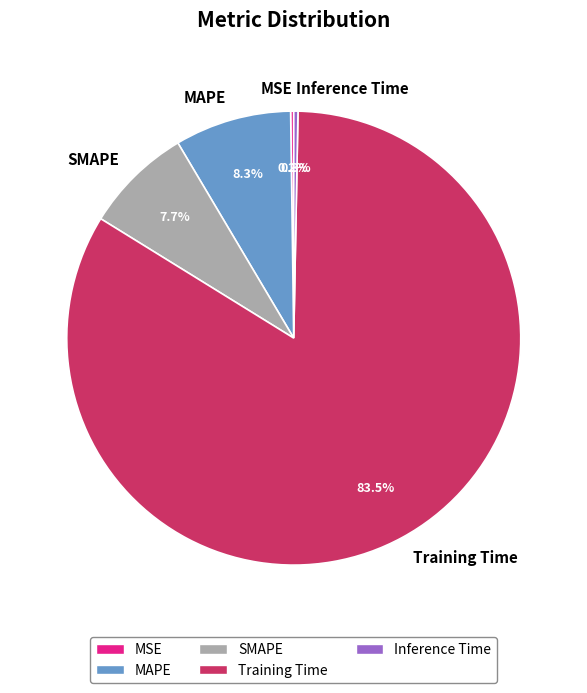

Does Training Time account for over 50% of the chart?

Yes